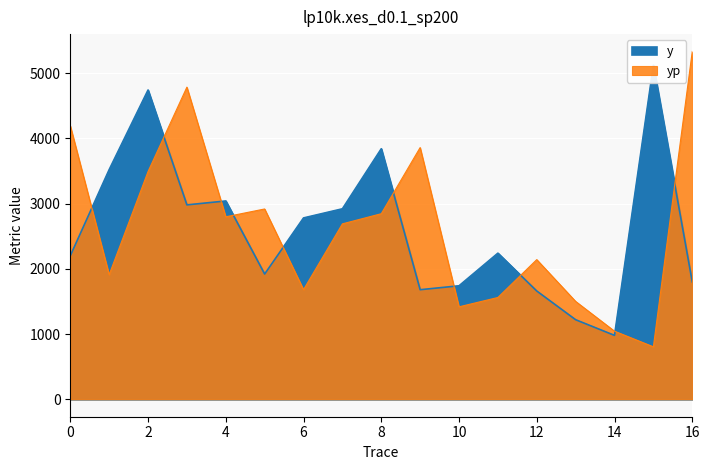

What is the value of the y point at the 13th from the left?

1660.0